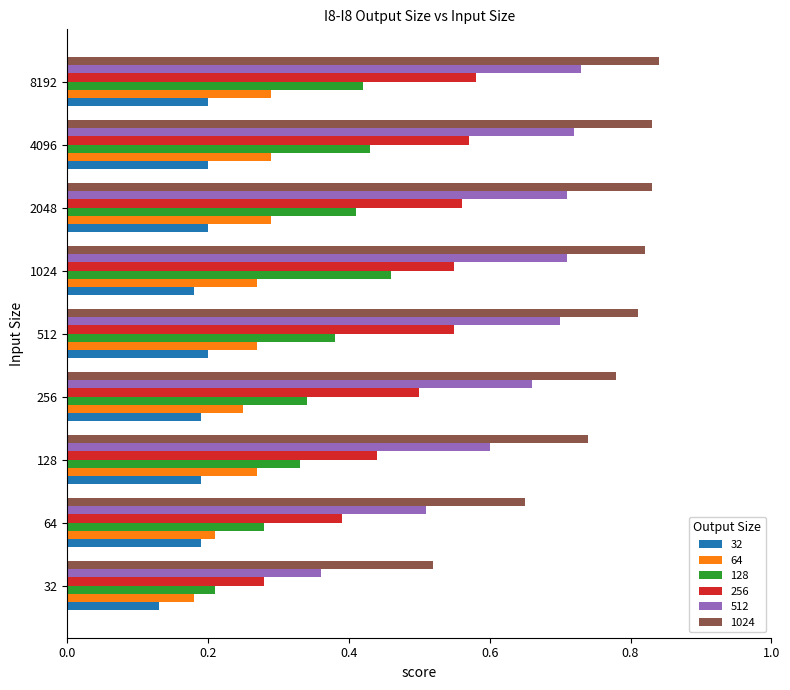

At how many categories does at least one series exceed 0?

9